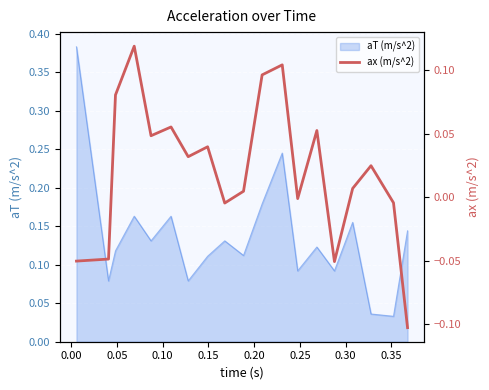

What is the maximum value shown in the chart?

0.1